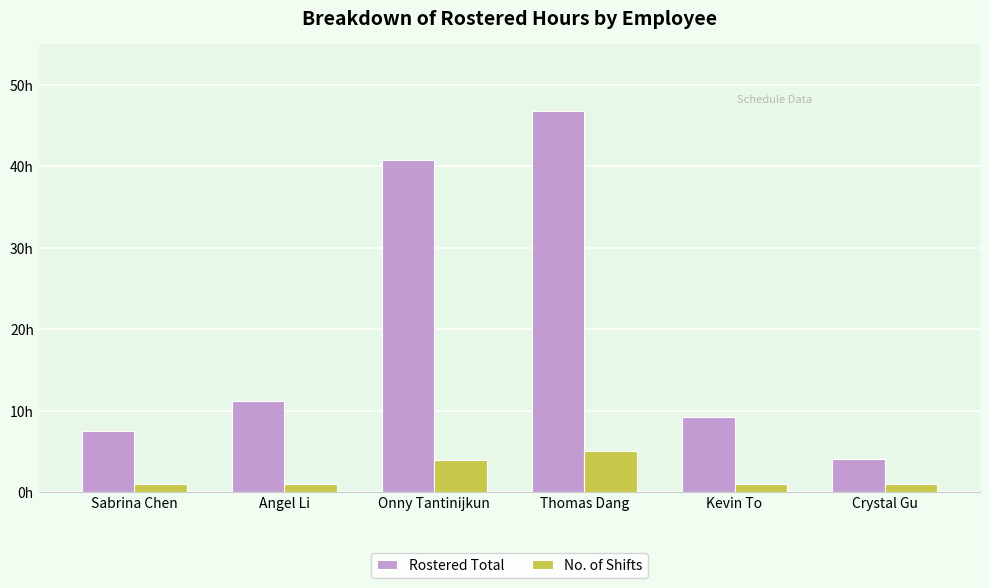

What is the total value across all series at Angel Li?

12.2